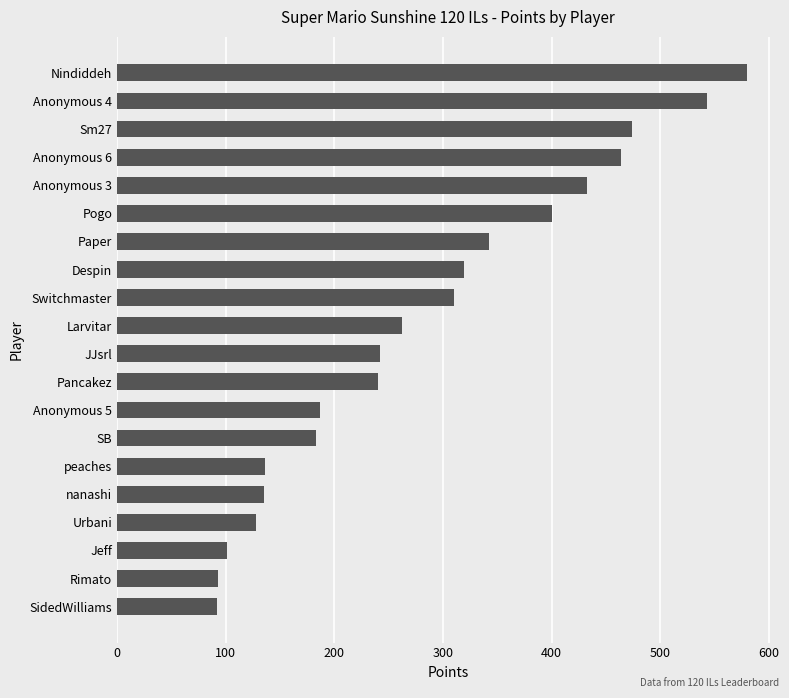

The value at Jeff is 101. True or false?

True